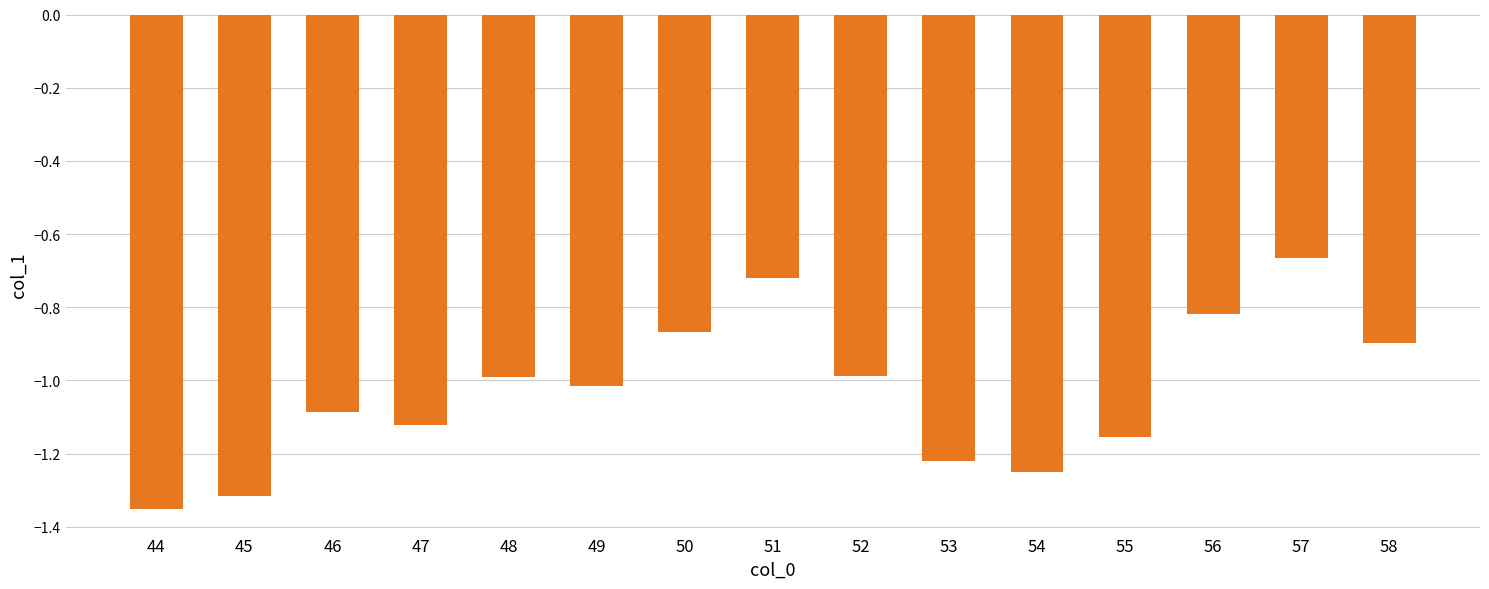

The value at 49 is -0.6. True or false?

False